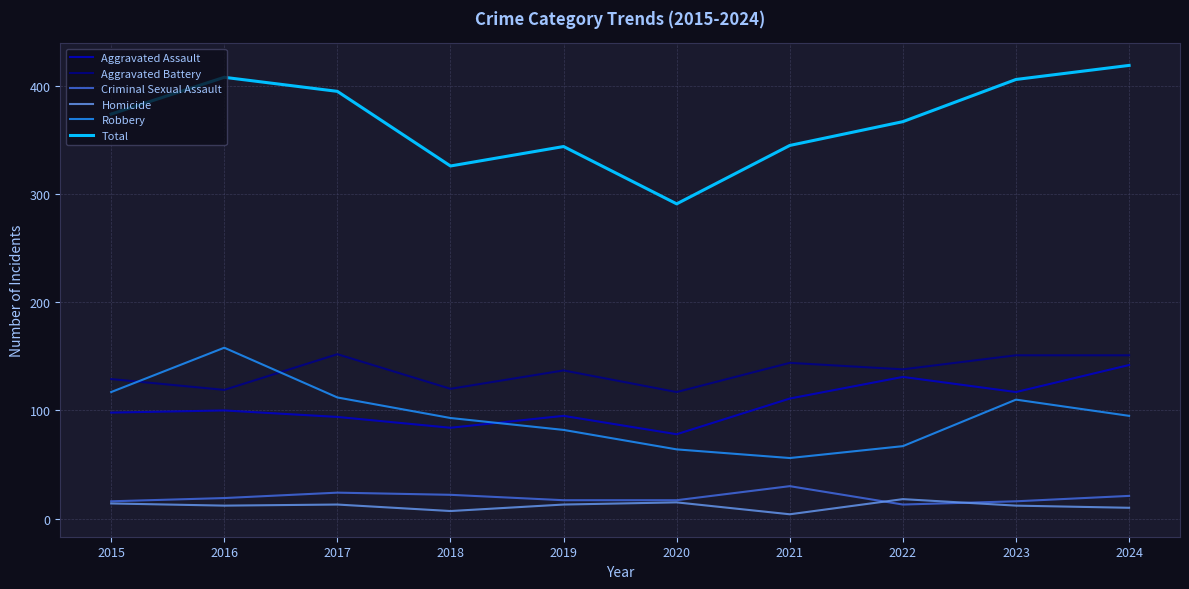

What is the sum of all Total values?

3675